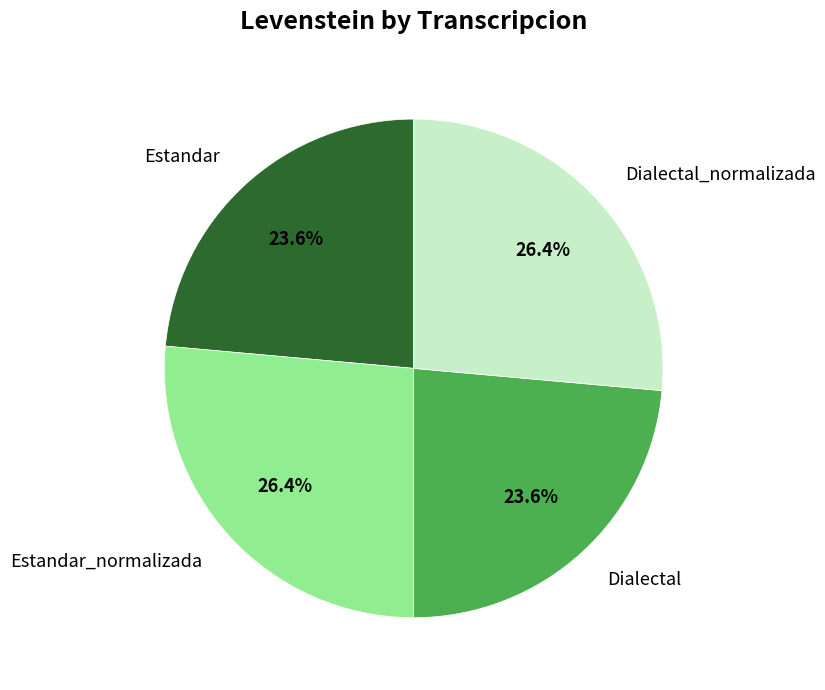

How many segments does this pie chart have?

4